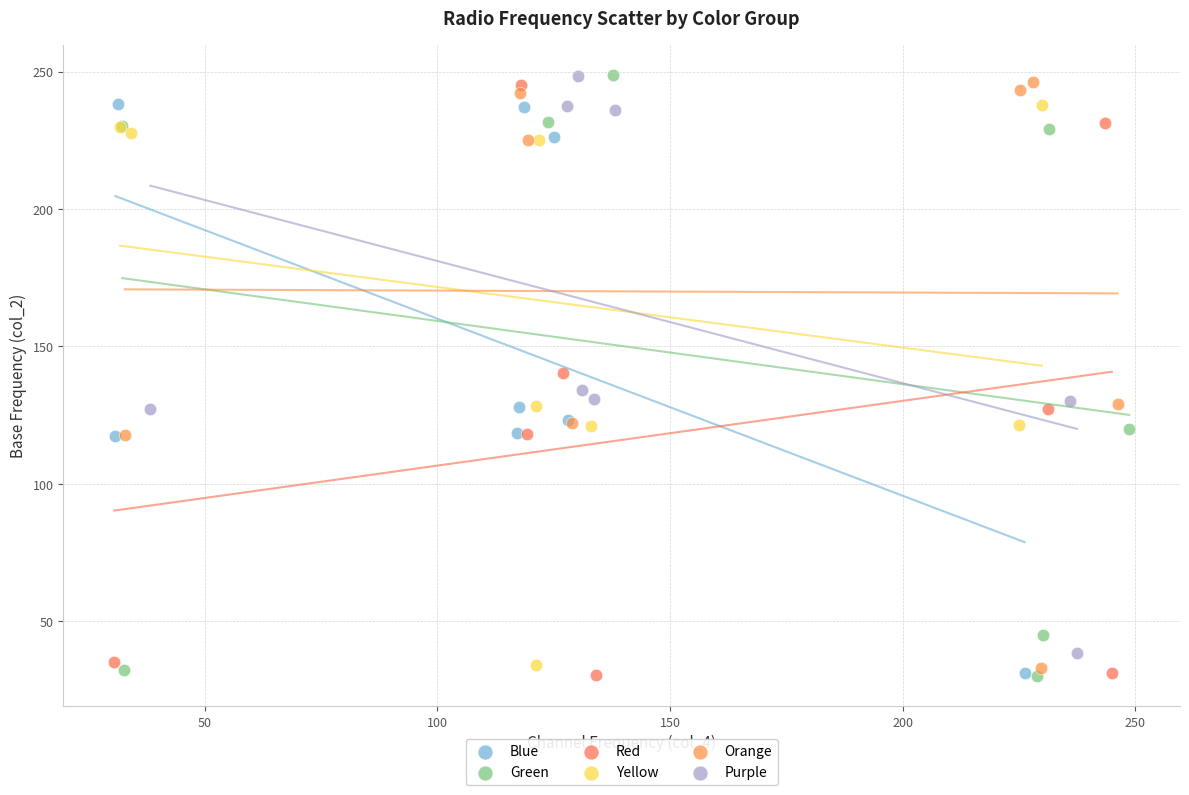

Which series has the widest spread of Y values?

Green